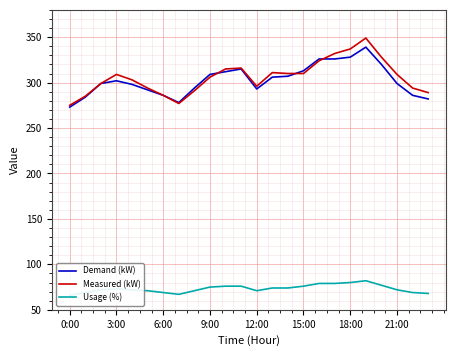

At how many categories does at least one series exceed 298?

15